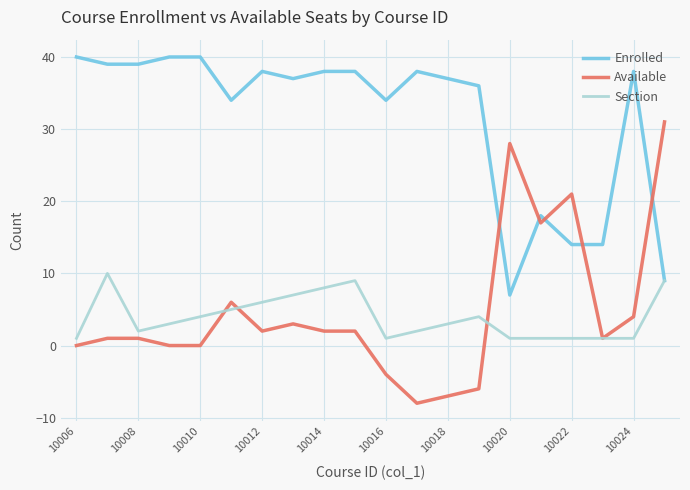

After their last crossing, which series has the higher values: Enrolled or Available?

Available